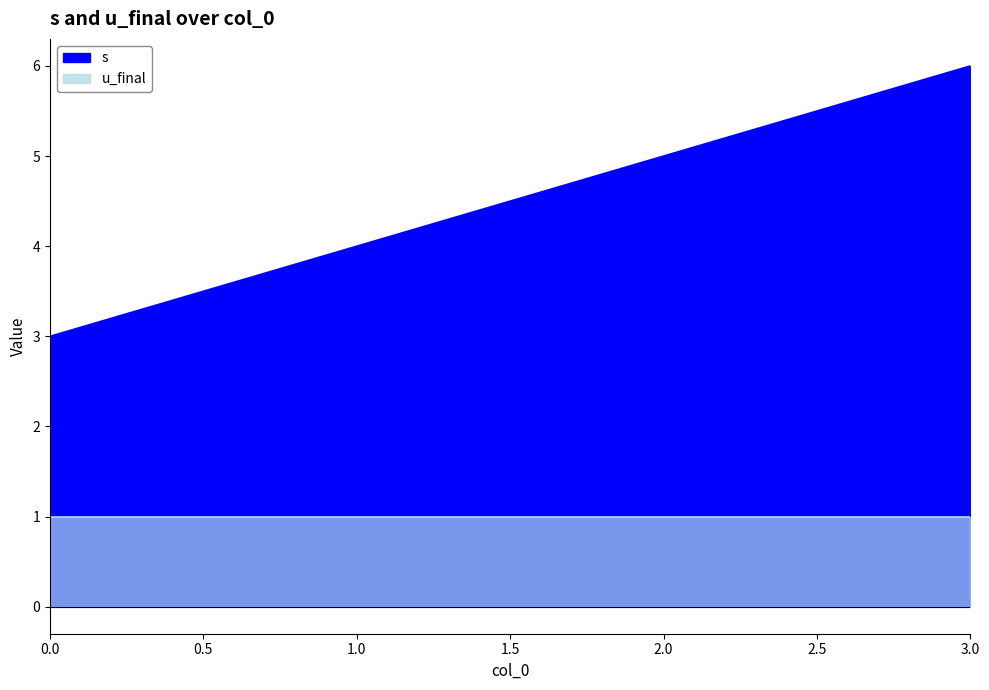

The value at 1 is 7. True or false?

False